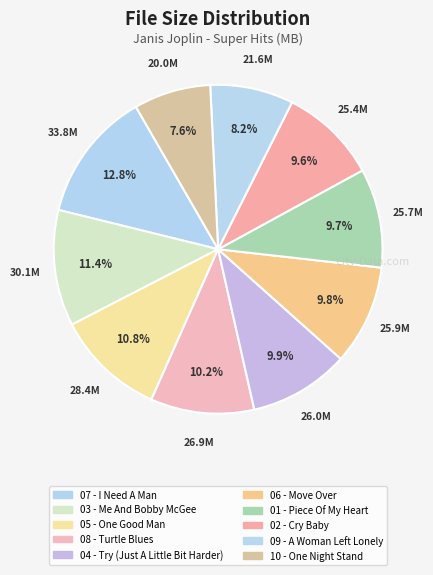

How many segments does this pie chart have?

10